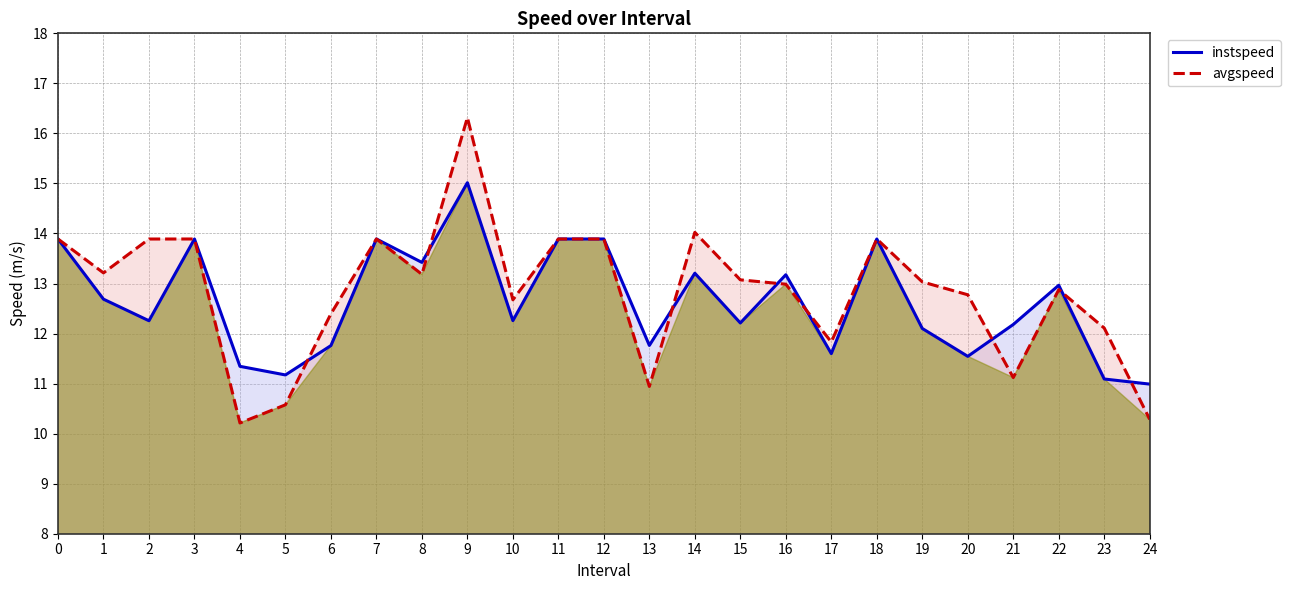

True or false: instspeed has a value of 21.5 at 21.

False